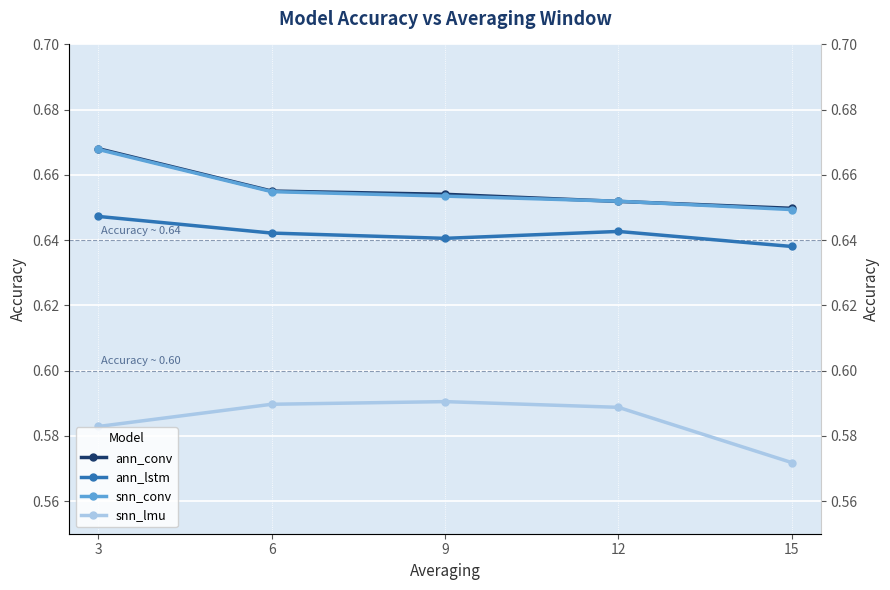

What is the sum of the ann_conv values at 9 and 3?

1.3